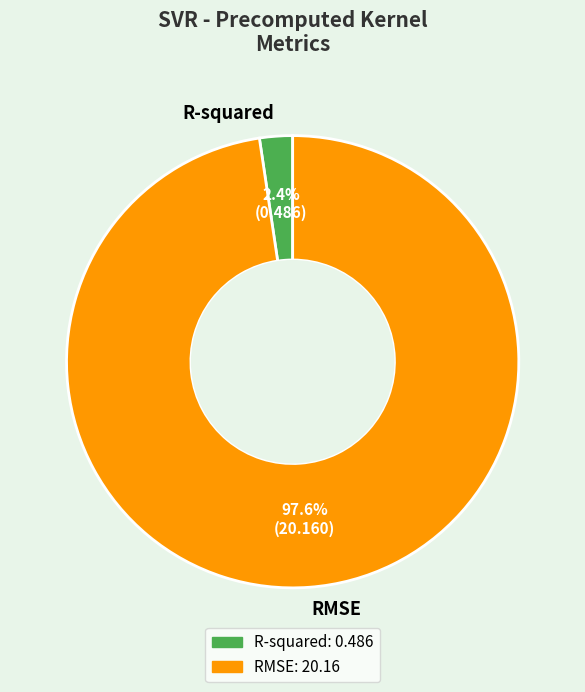

Is there a majority slice in this chart?

Yes